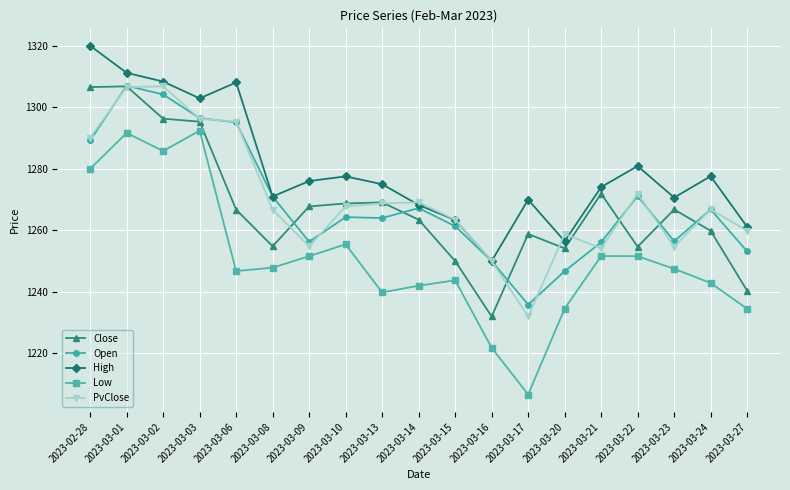

What is the difference between the maximum and minimum values in the High series?

70.0